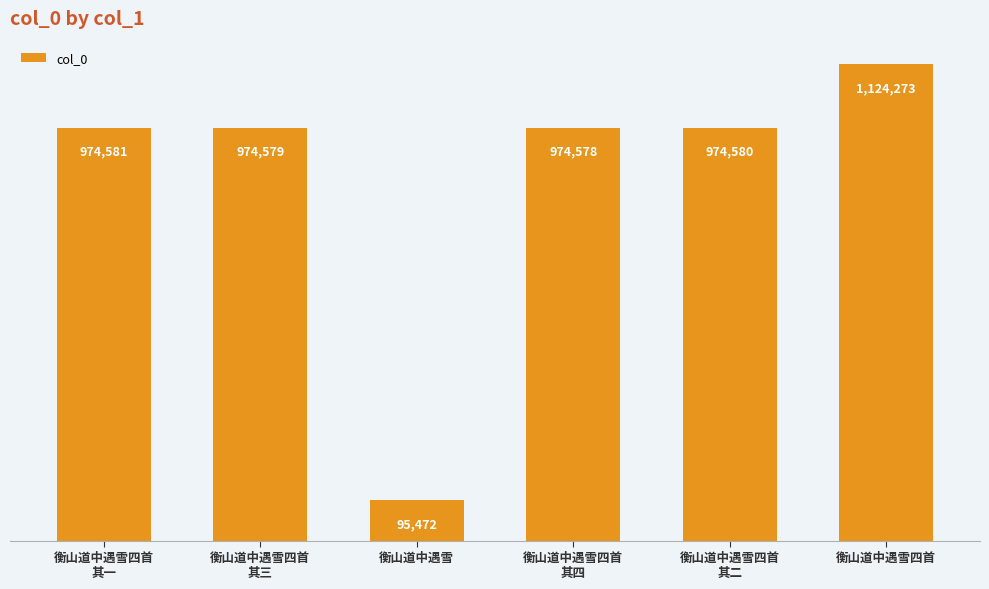

Where does the data first go above 974580?

衡山道中遇雪四首
其一